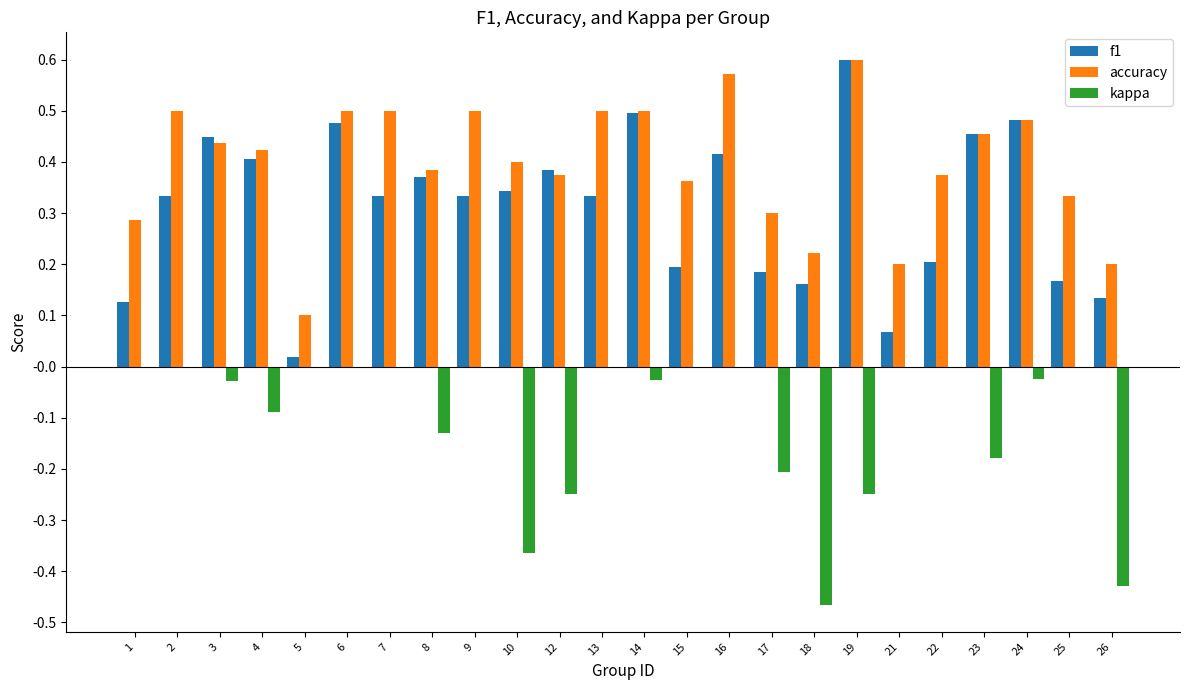

Between 12 and 17, which series saw the biggest shift?

f1